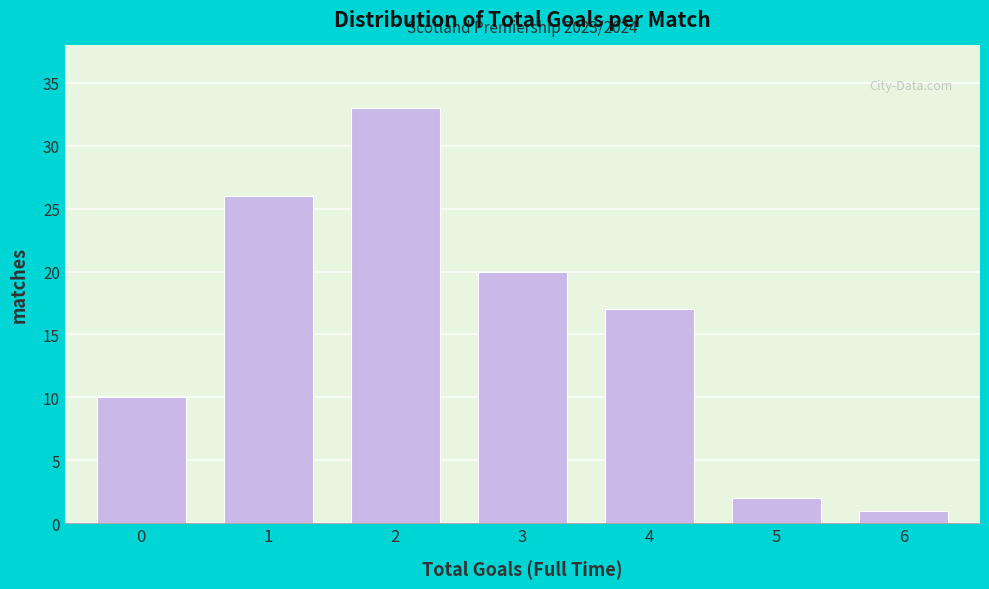

Reading right to left, transcribe all the data shown in this chart.

1	2	17	20	33	26	10